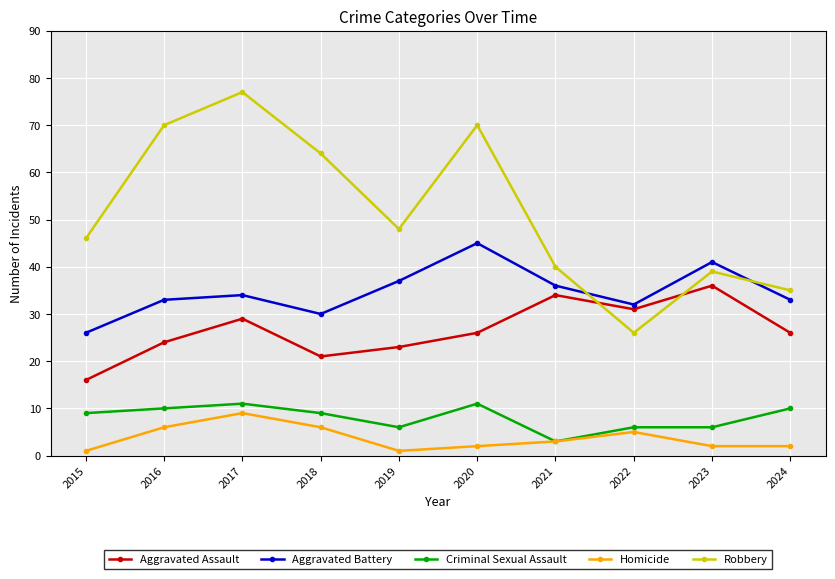

What is the minimum value shown in the chart?

1